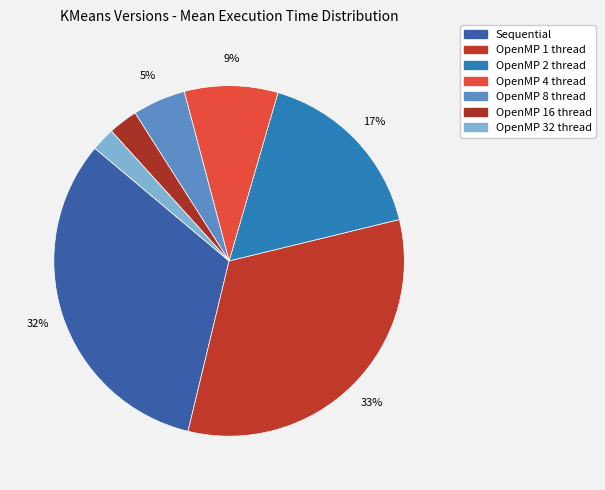

What percentage is the OpenMP 16 thread slice, to the nearest percent?

3%